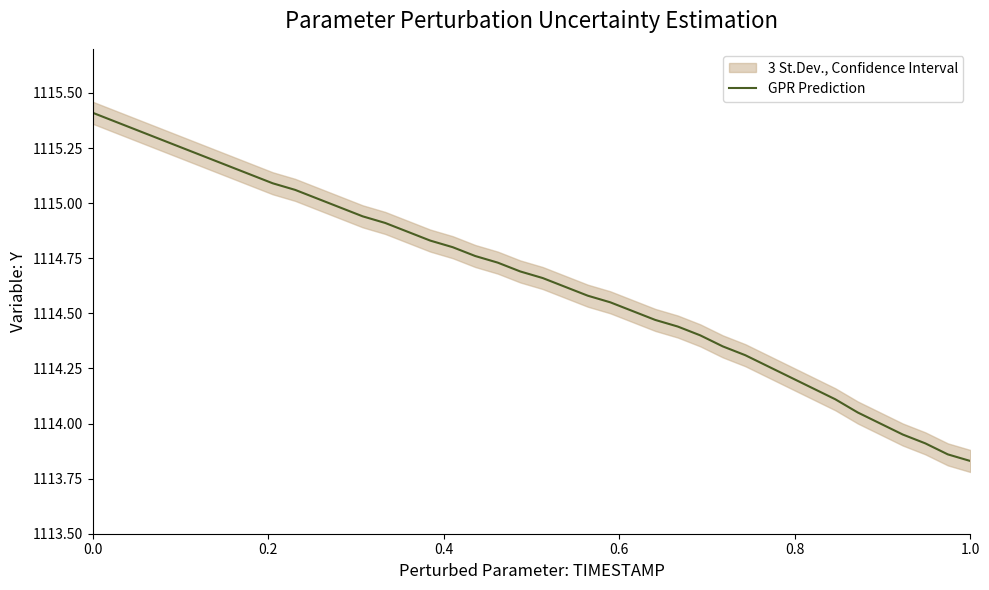

What is the maximum value shown in the chart?

1115.4